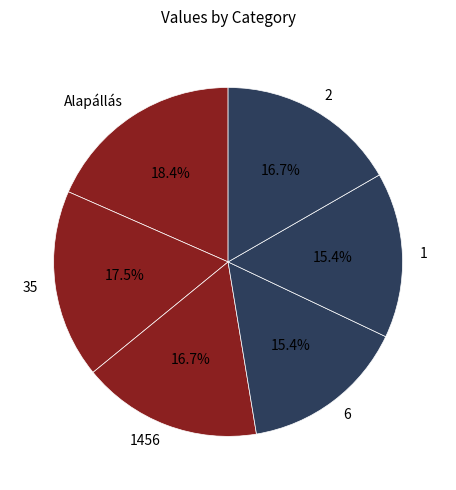

What percentage is the 1 slice, to the nearest percent?

15%